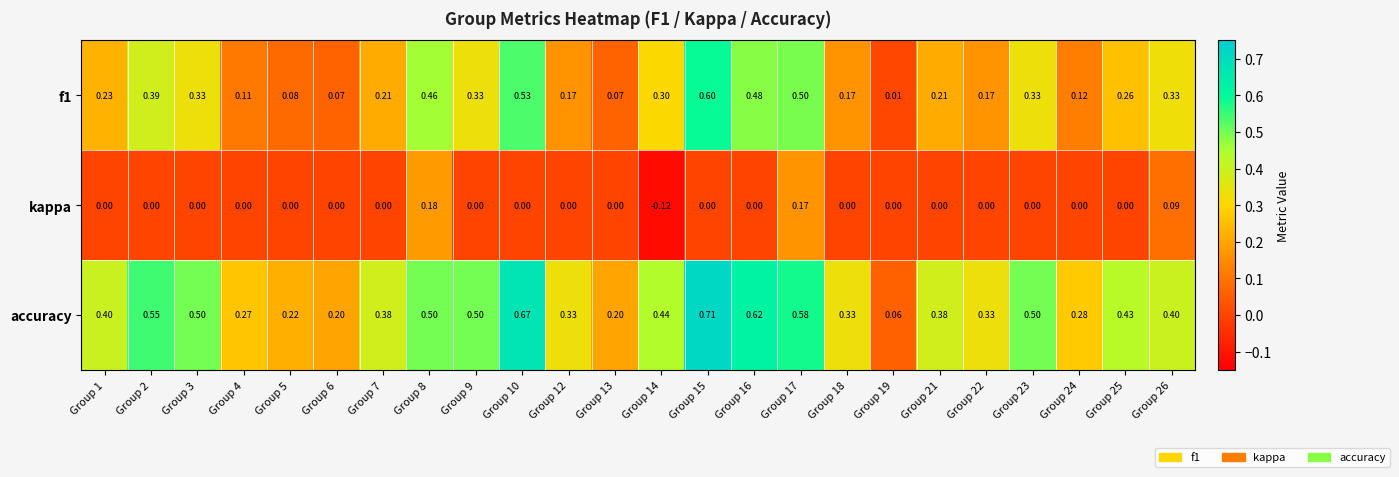

Which series has the widest spread of values?

accuracy